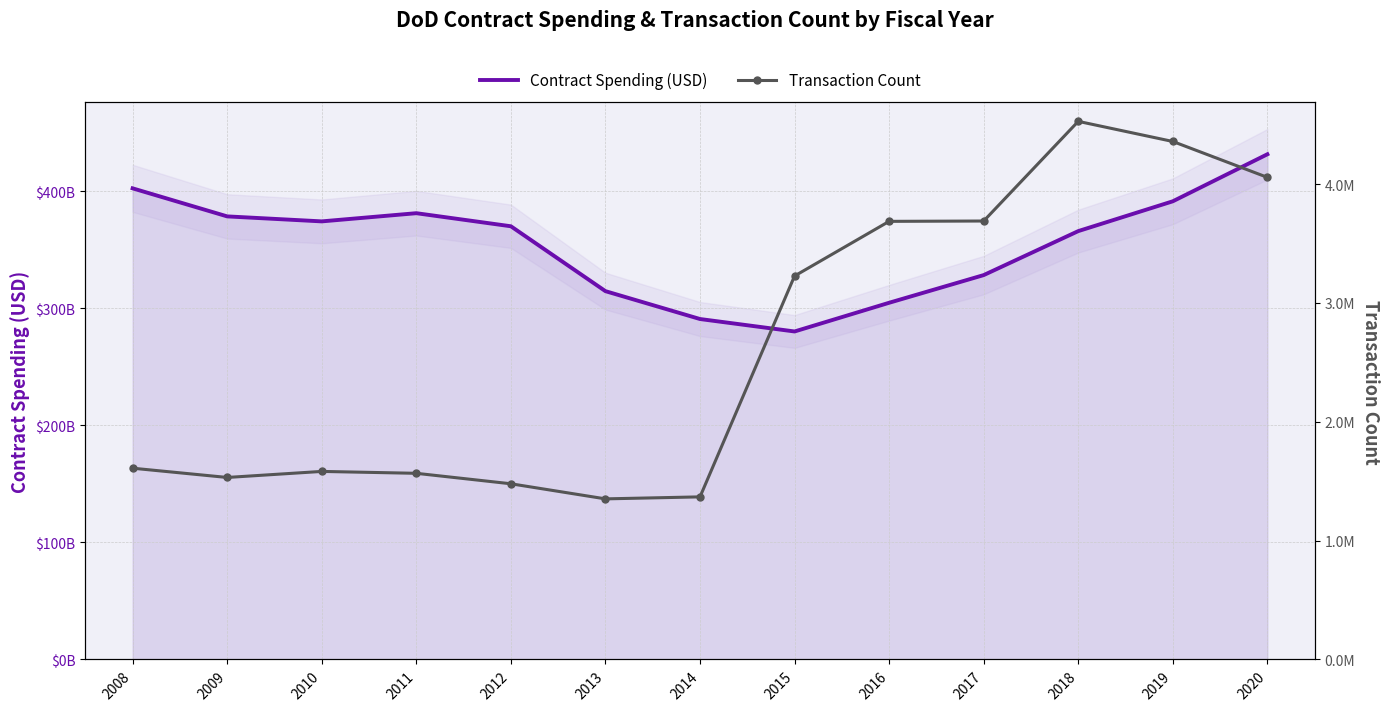

True or false: Contract Spending (USD) and Transaction Count cross at least once.

False